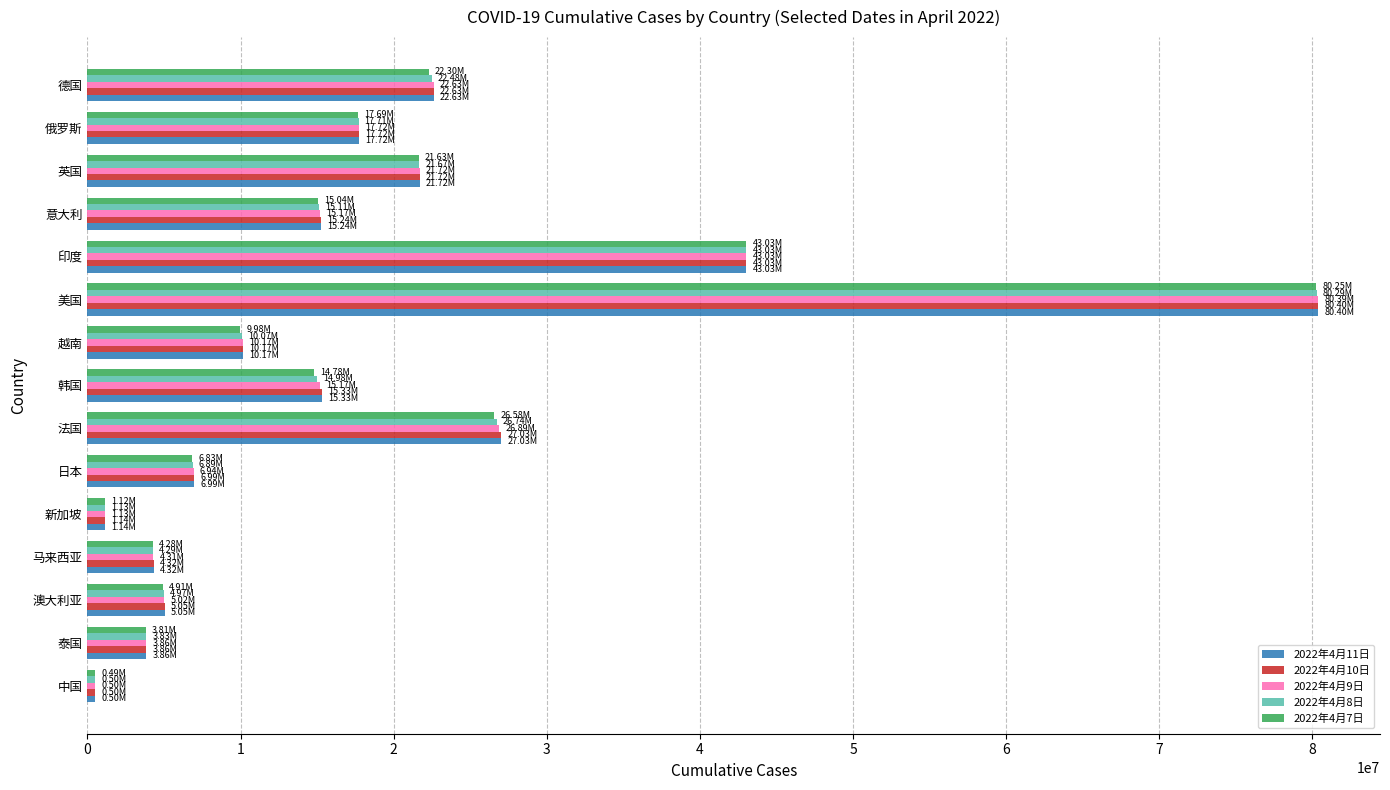

At which category is the sum across all series the highest?

美国